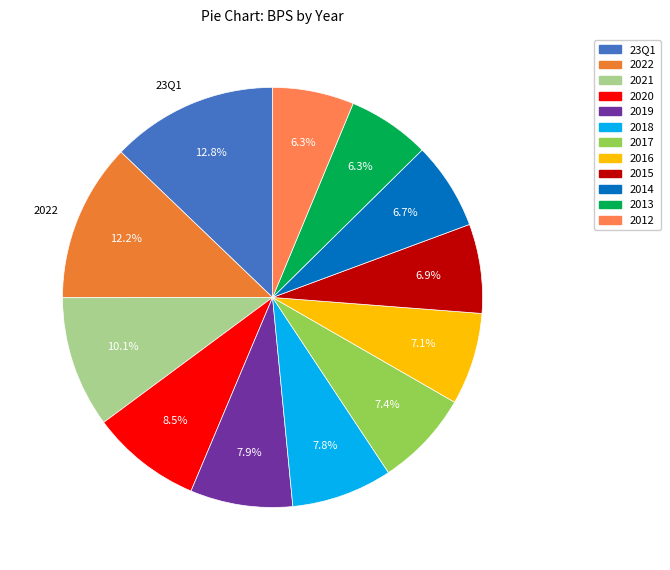

How many segments does this pie chart have?

12